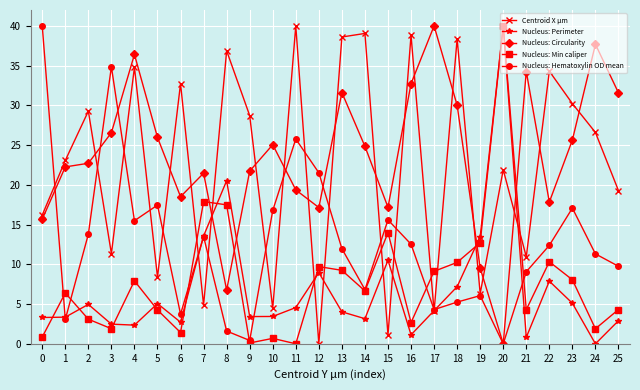

The value of Centroid X µm at 2 is 29.3. True or false?

True